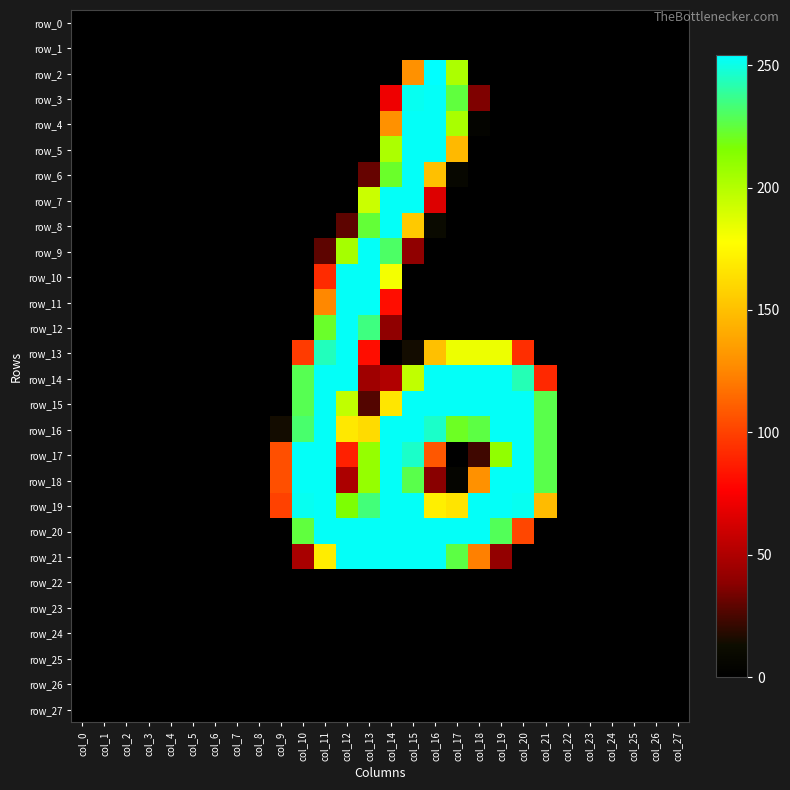

At how many categories does at least one series exceed 19?

13